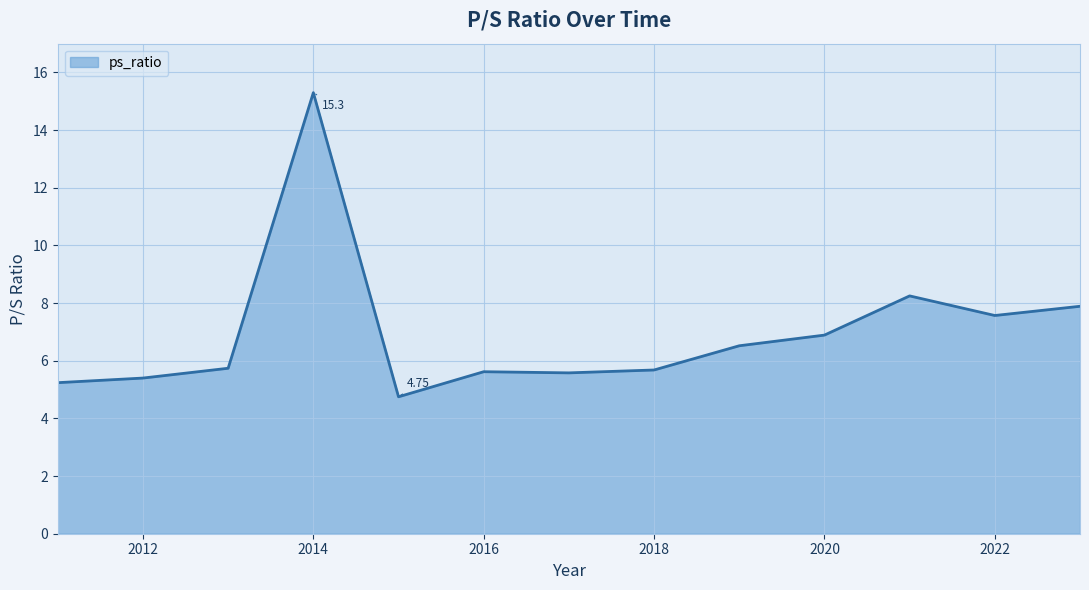

How many lines are shown in the chart?

1